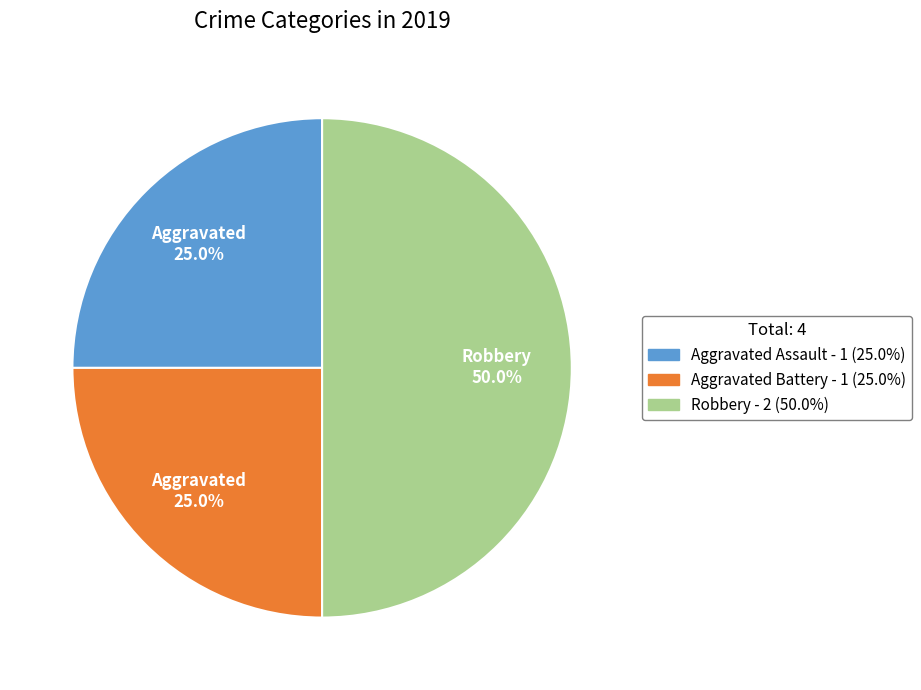

What percentage is the Aggravated Assault slice, to the nearest percent?

25%